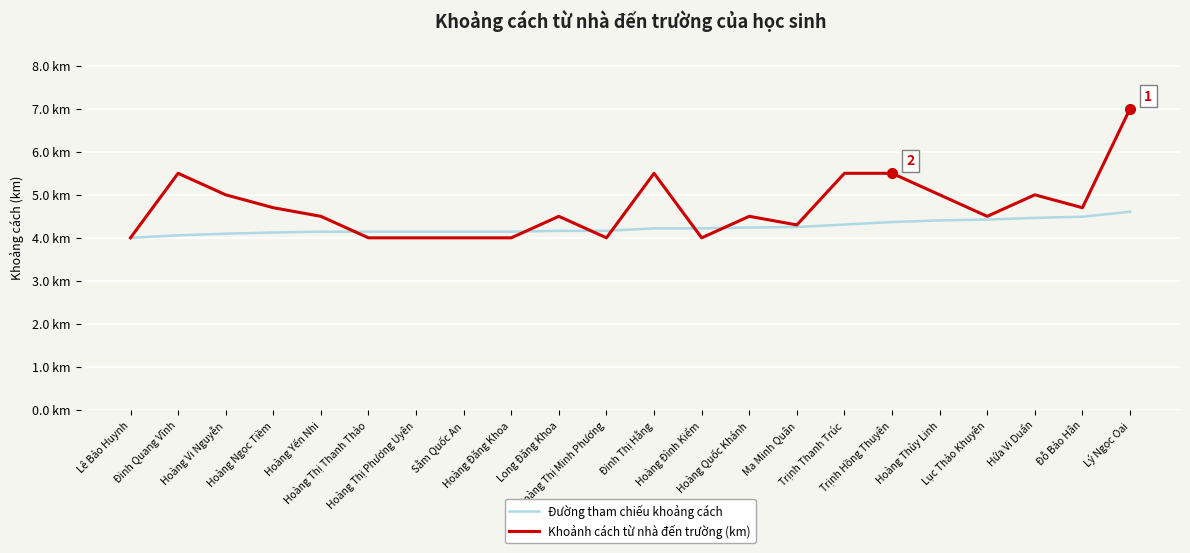

Does the chart display data point markers on the line(s)?

No